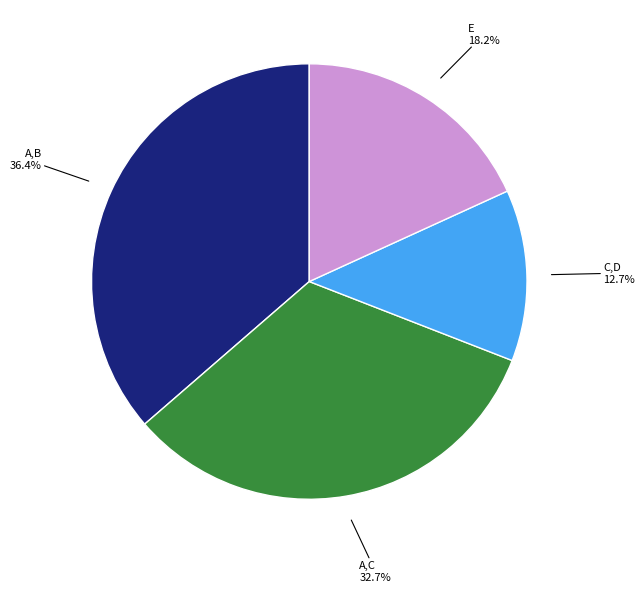

Is there any slice that represents more than half of the pie?

No